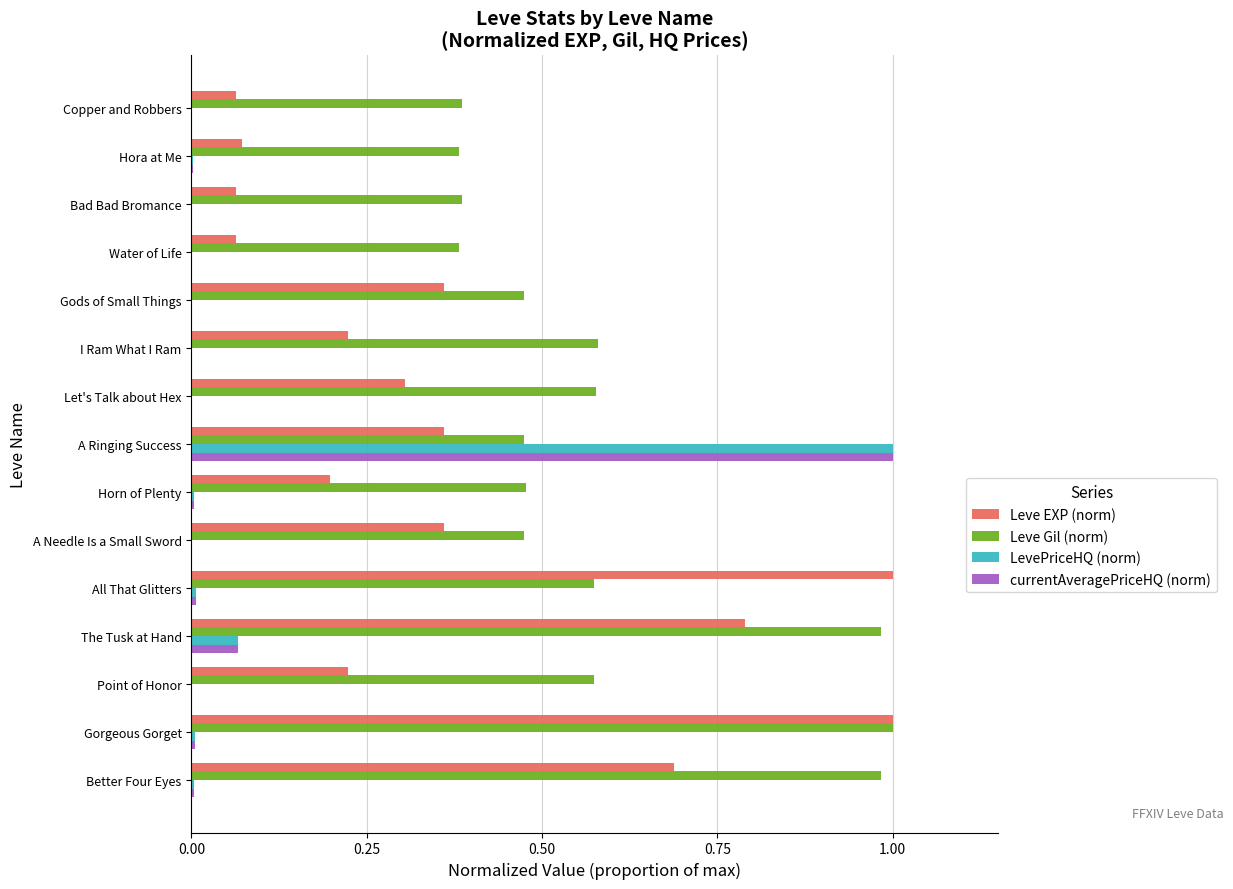

True or false: LevePriceHQ (norm) has a value of 0.0 at Better Four Eyes.

True